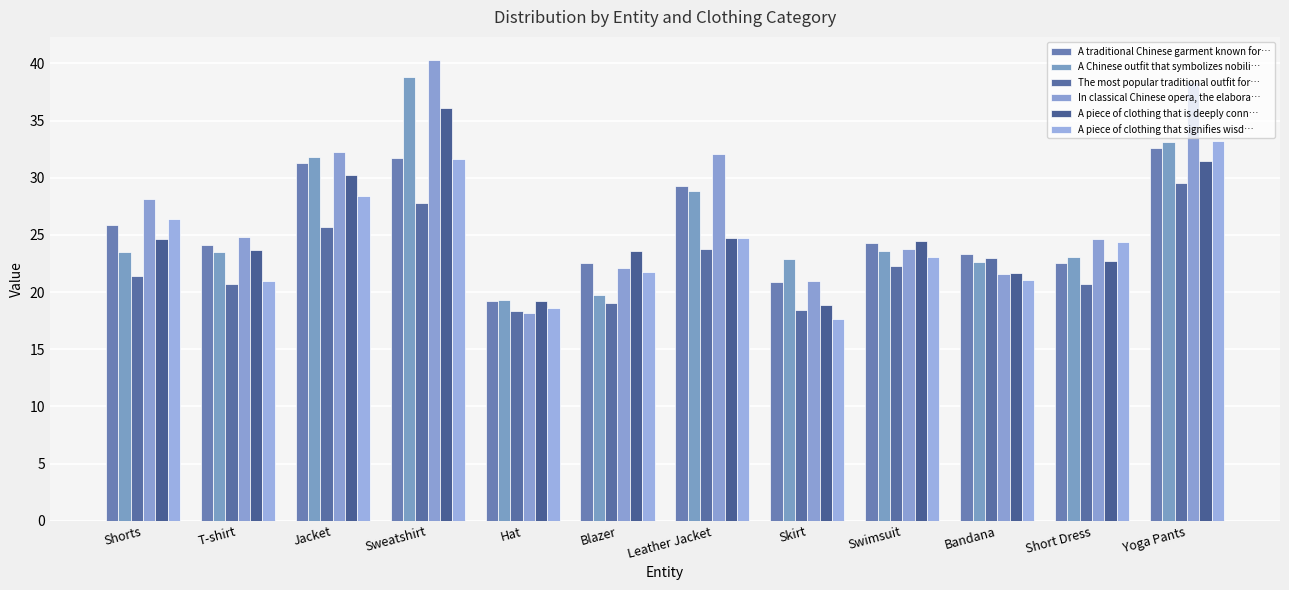

How many bars are there in total?

72